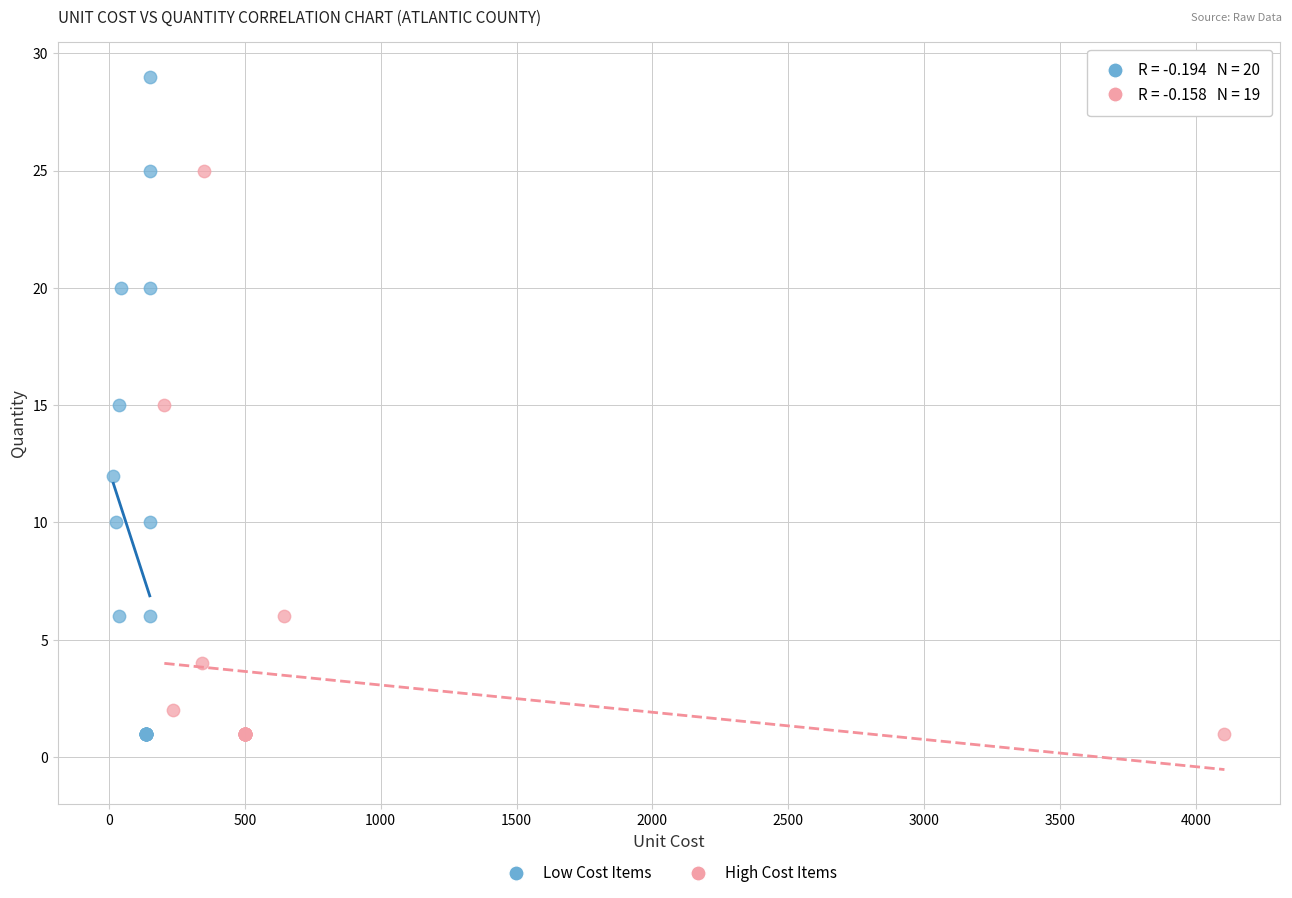

Which series has the largest Y range (max minus min)?

Low Cost Items